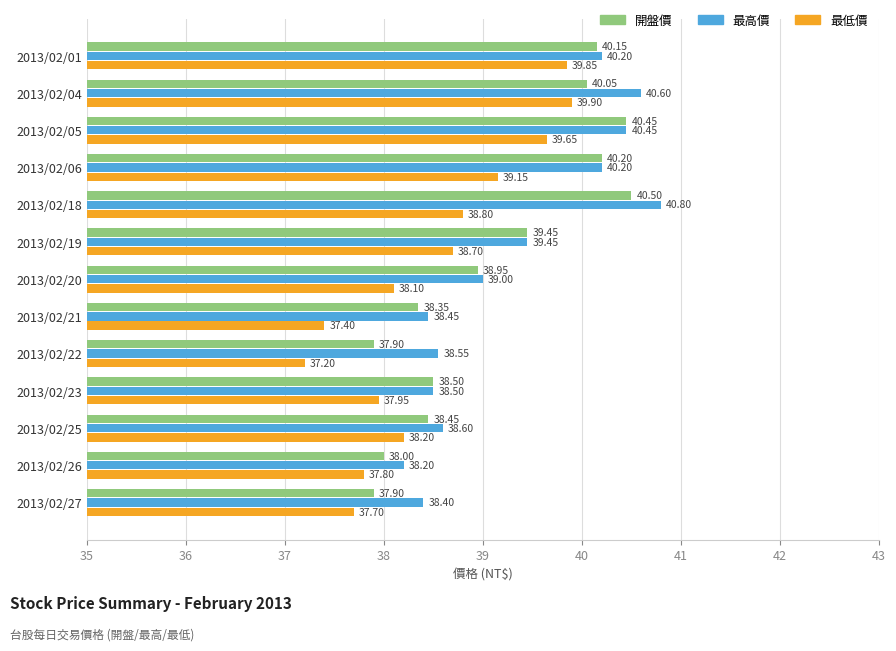

Is the value of 開盤價 at 2013/02/27 greater than the value of 最低價 at 2013/02/18?

No